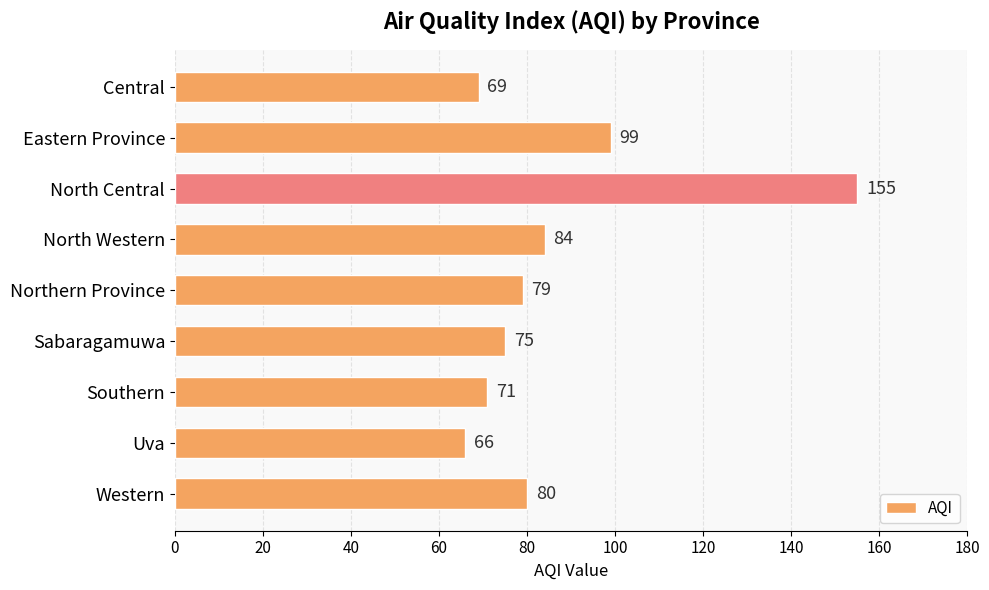

Between Southern and North Western, which is larger?

North Western